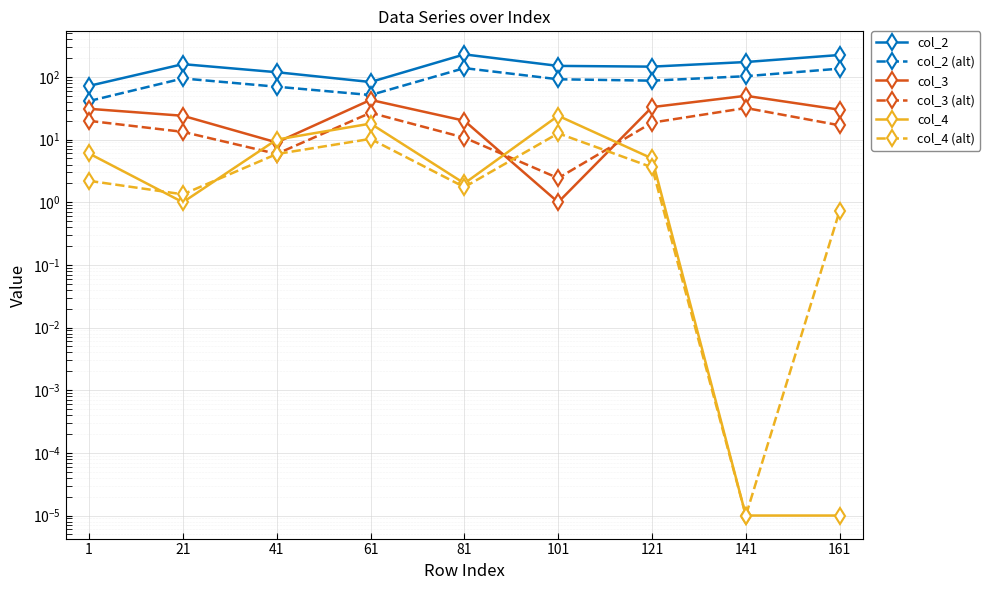

Between 101 and 81, which is larger?

81